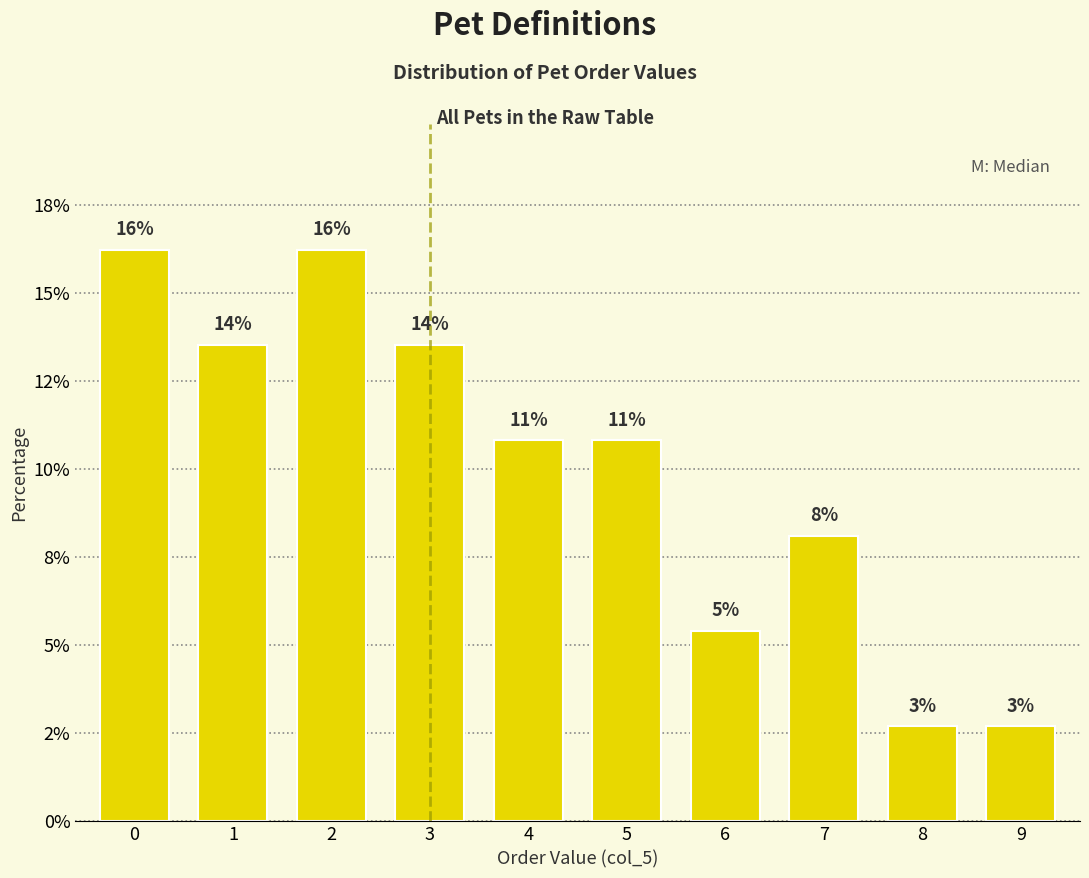

Does the chart contain any negative values?

No